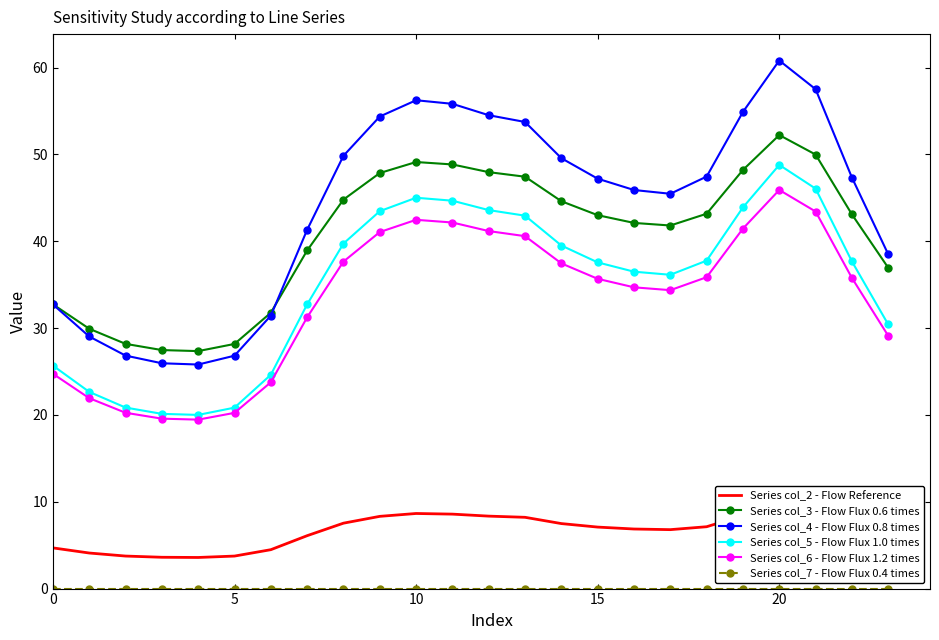

What is the sum of all Series col_6 - Flow Flux 1.2 times values?

800.0